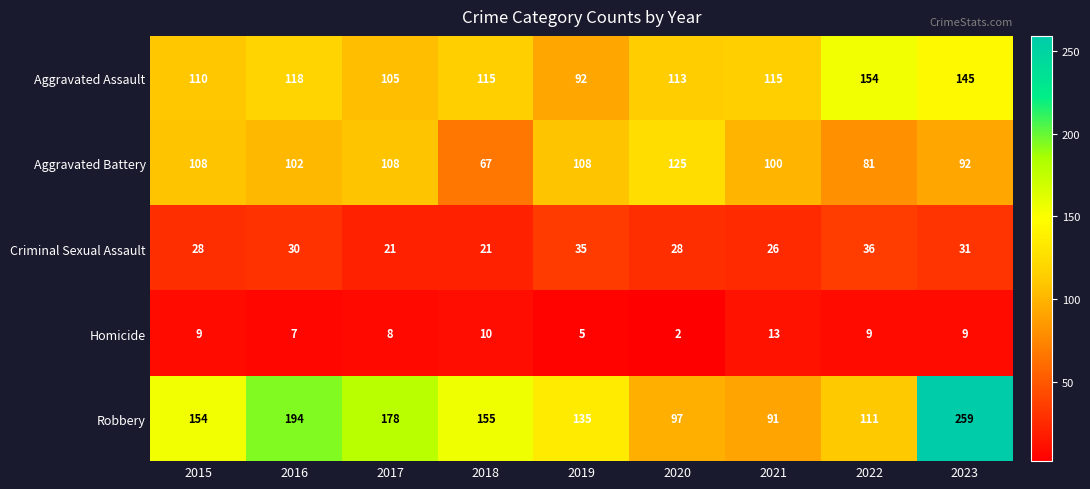

How many series are shown in this chart?

5